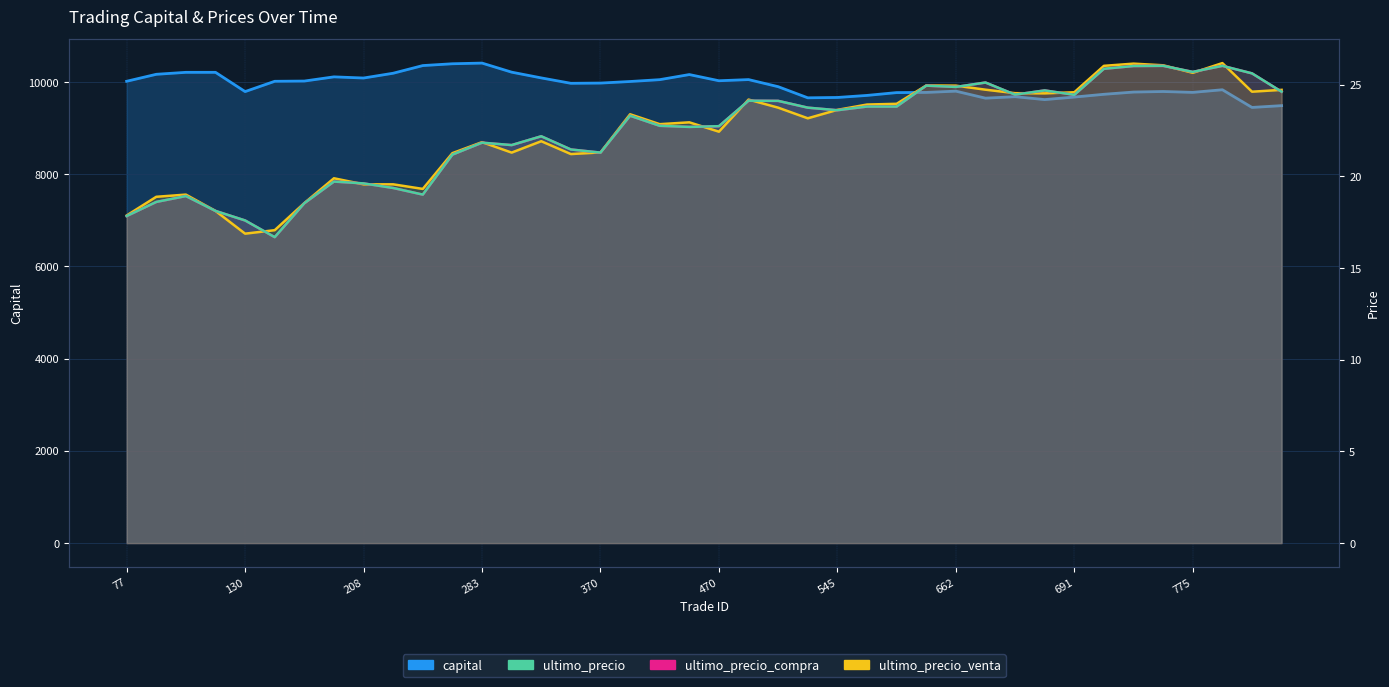

At how many categories does at least one series exceed 5960?

40